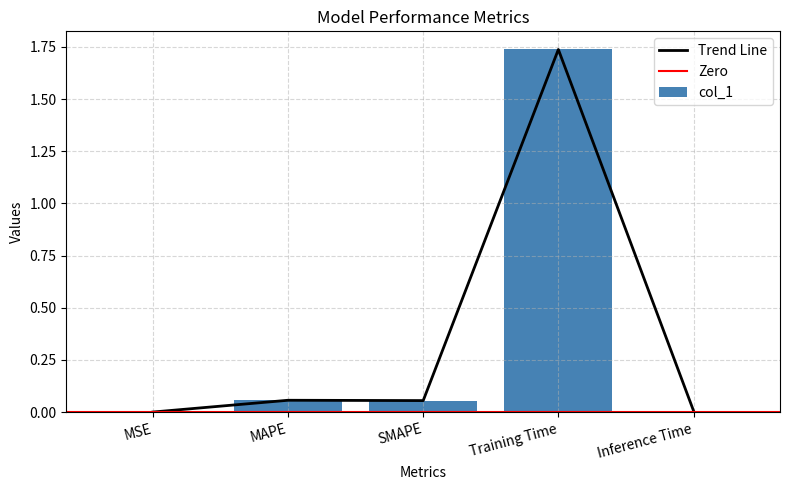

List the labels in order of value, largest first.

Training Time, MAPE, SMAPE, Inference Time, MSE